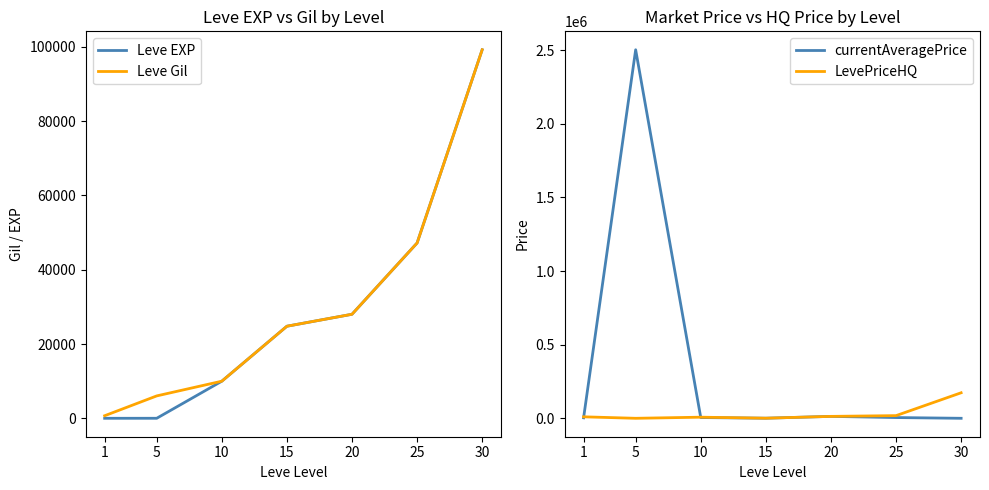

What is the value of the currentAveragePrice point at the 6th from the left?

5000.0